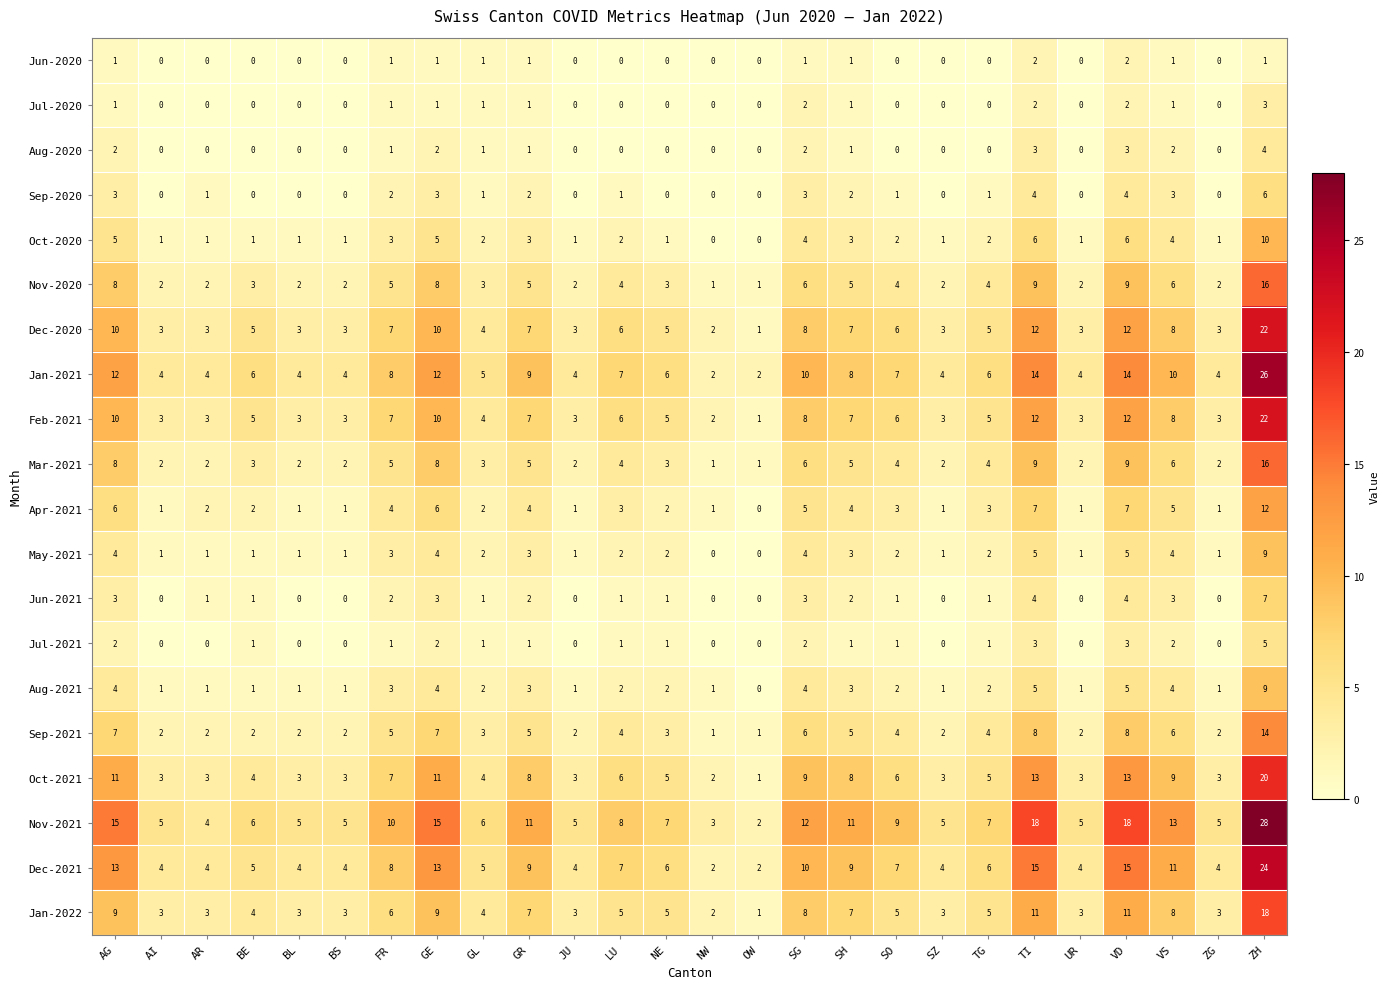

What is the difference between the maximum and second lowest values in the Jun-2021 series?

7